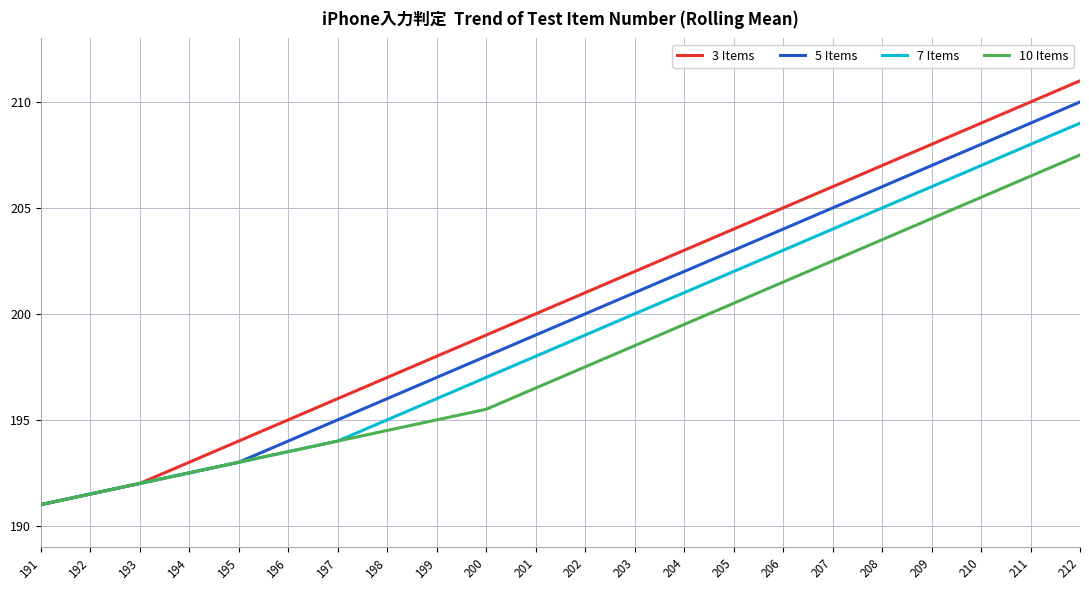

True or false: 5 Items has more than 2 points higher than both neighbors.

False